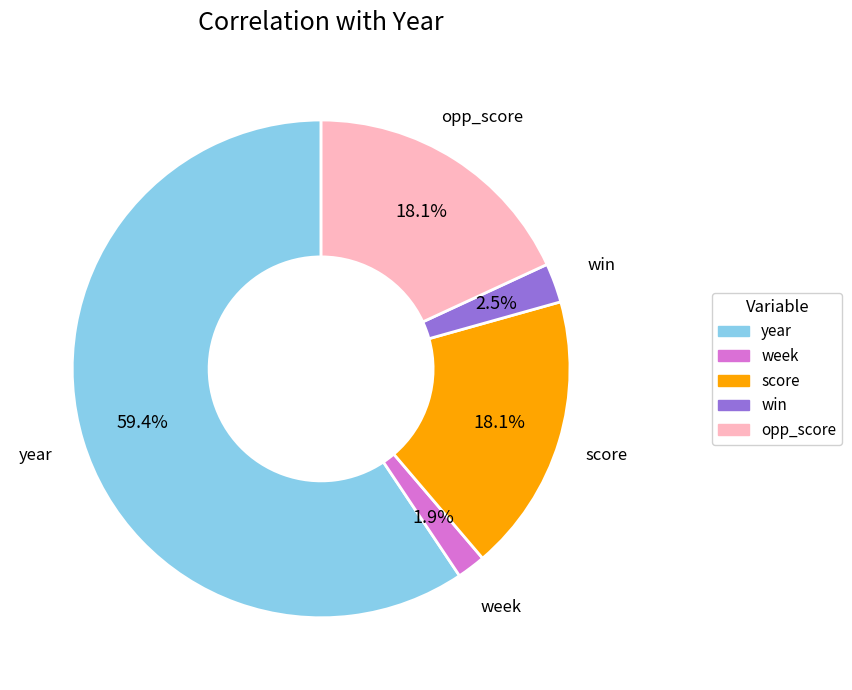

Count the number of slices in the pie.

5